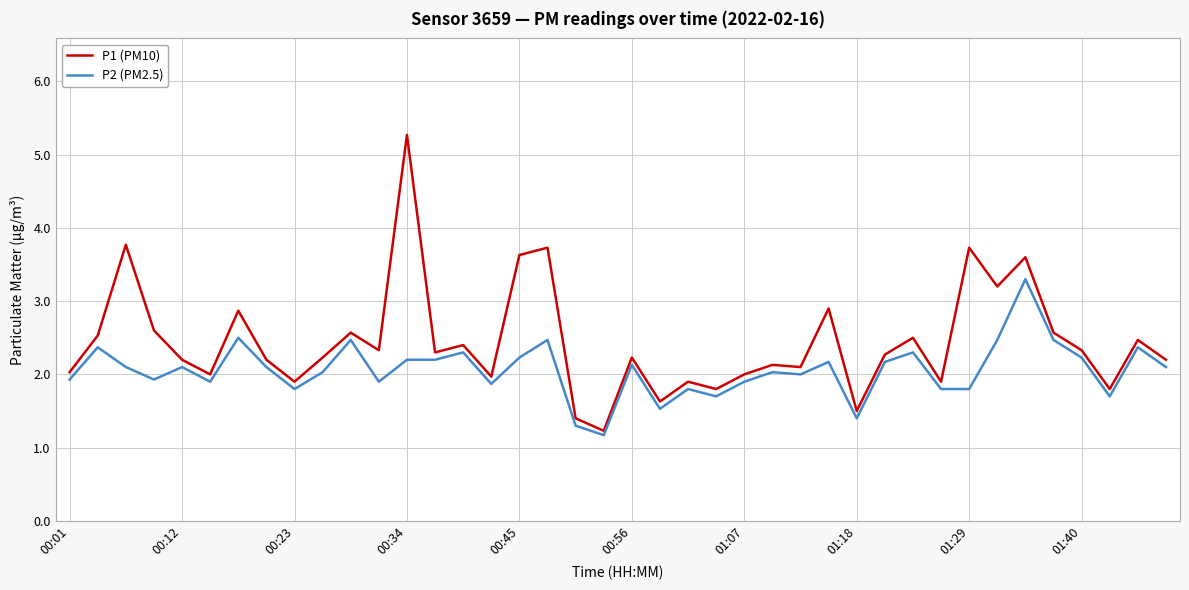

Which series has the largest total across all categories?

P1 (PM10)